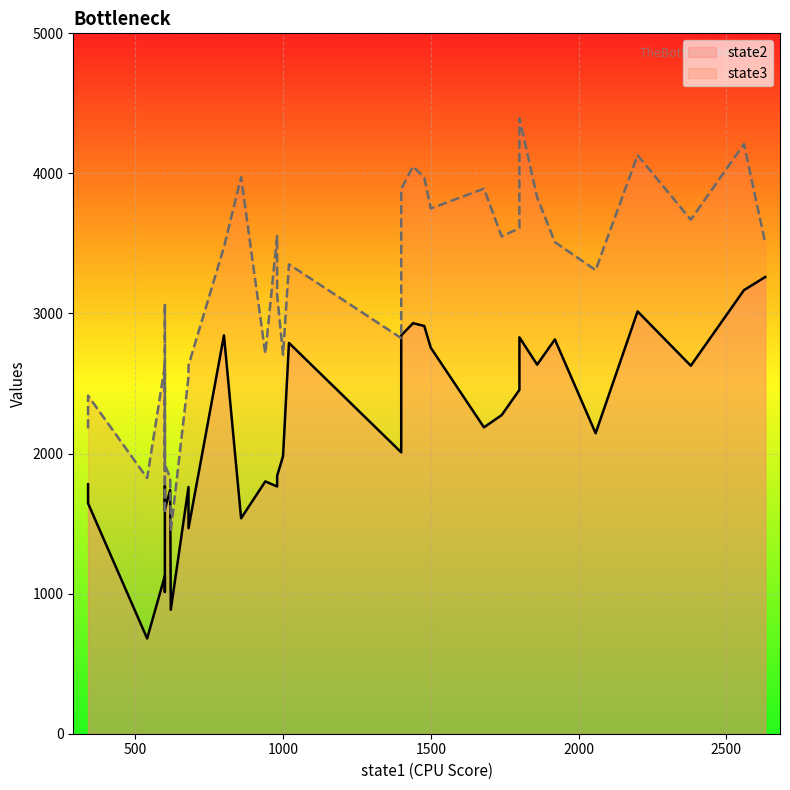

Which series changed the most between O_24 and O_58?

state2